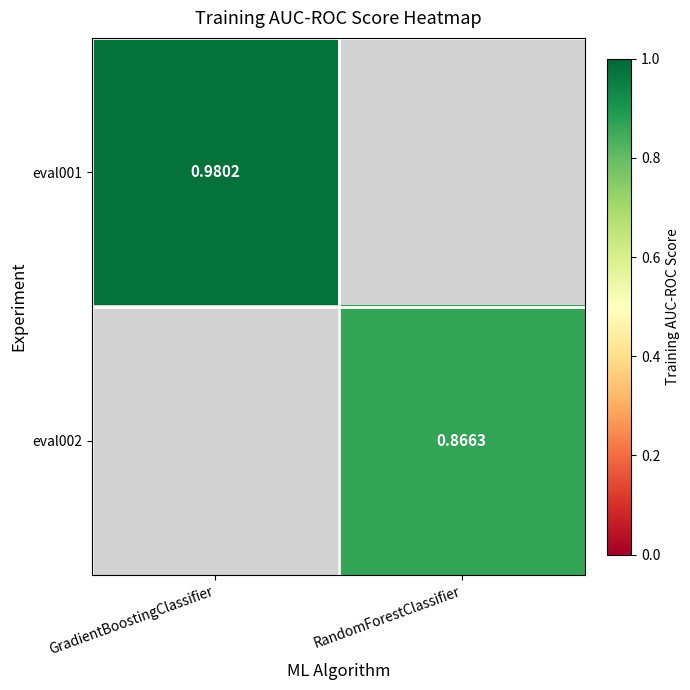

True or false: eval002 has a value of 0.9 at RandomForestClassifier.

True